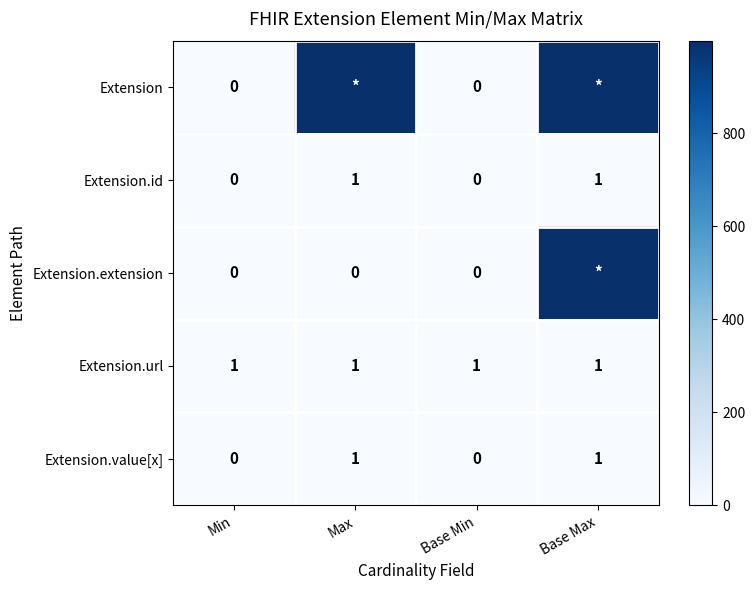

The value of Extension.value[x] at Base Min is 0. True or false?

True